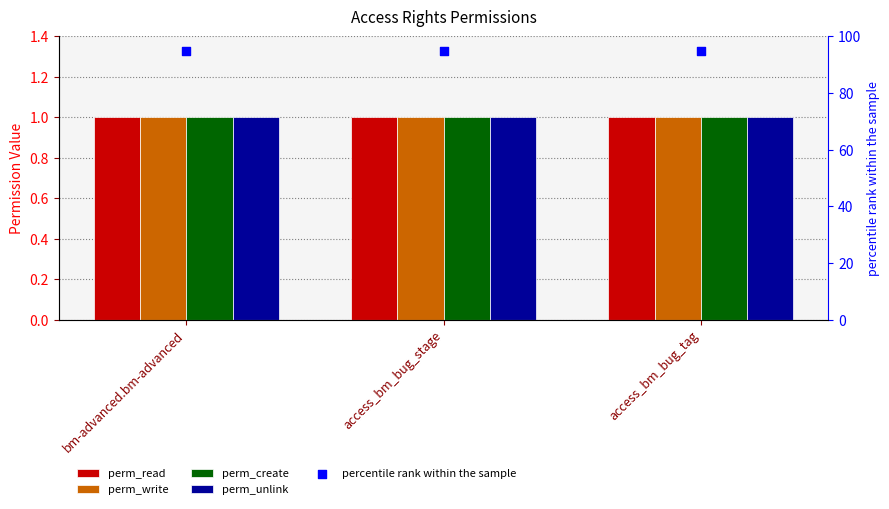

Which series contains the highest Y value?

percentile rank within the sample